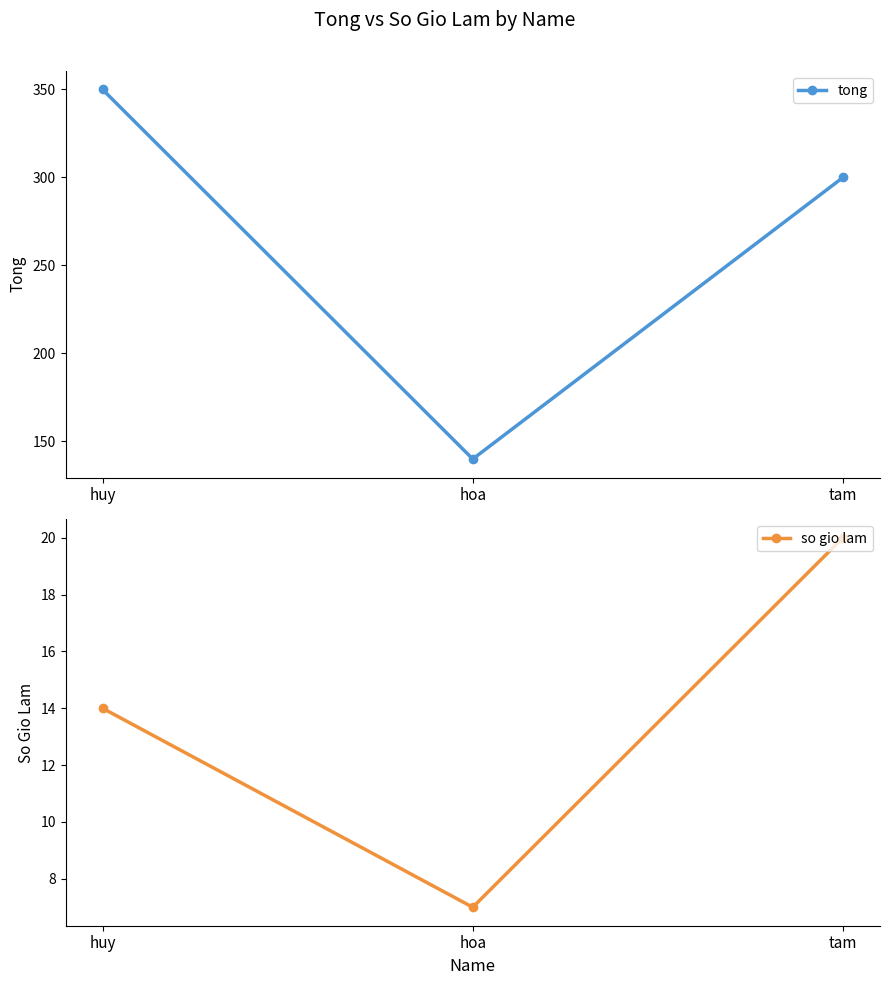

Which series has the widest spread of values?

tong